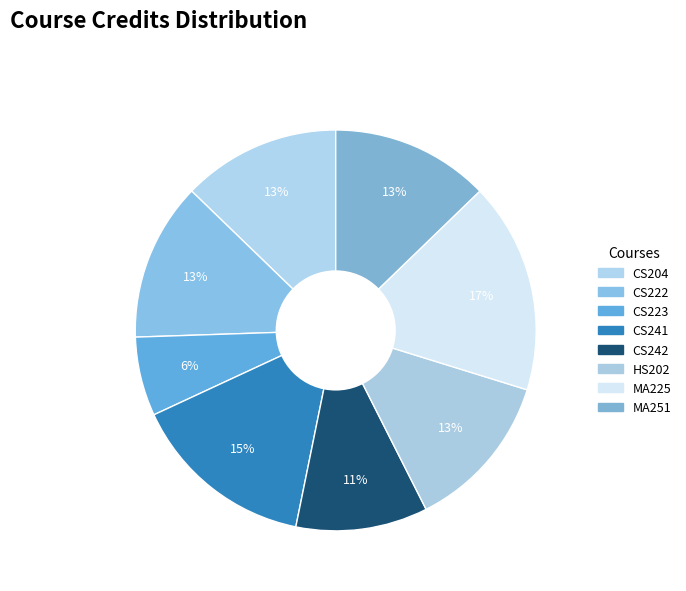

To the nearest percent, what is the average slice percentage?

12%